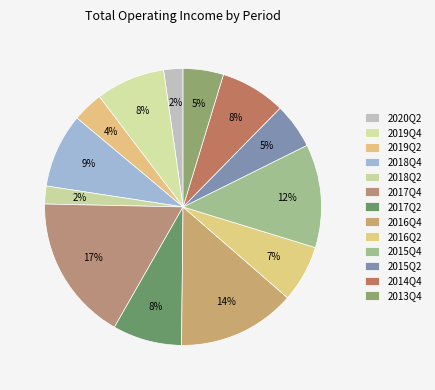

How many slices are in this pie chart?

13